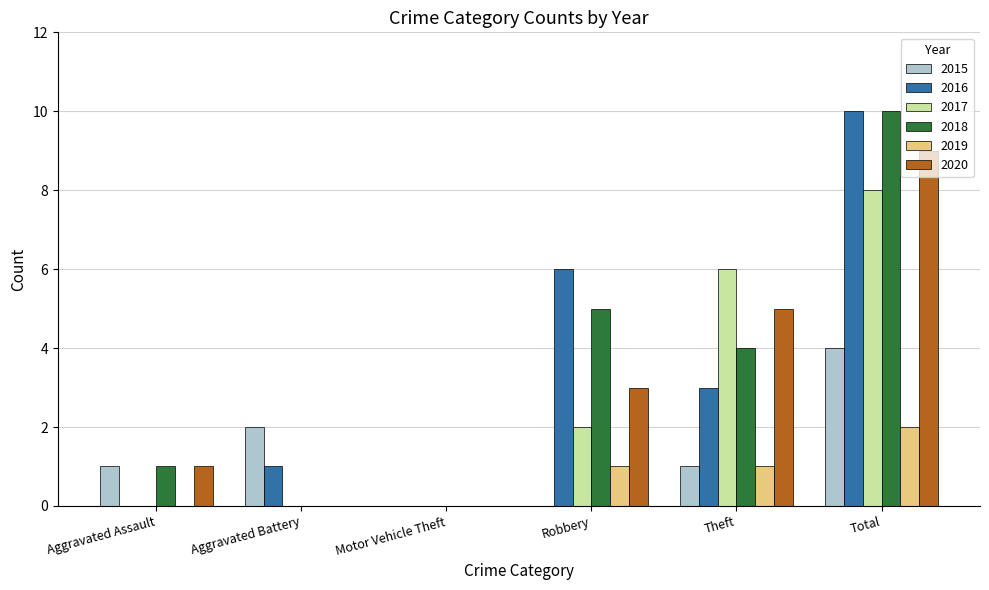

At which category is the sum across all series the highest?

Total